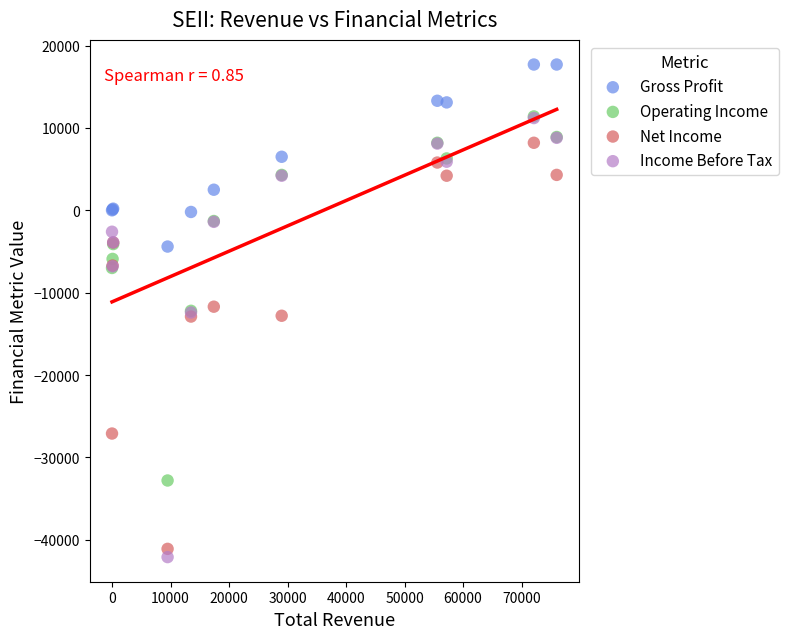

What are all the series names shown in the legend?

Gross Profit, Operating Income, Net Income, Income Before Tax